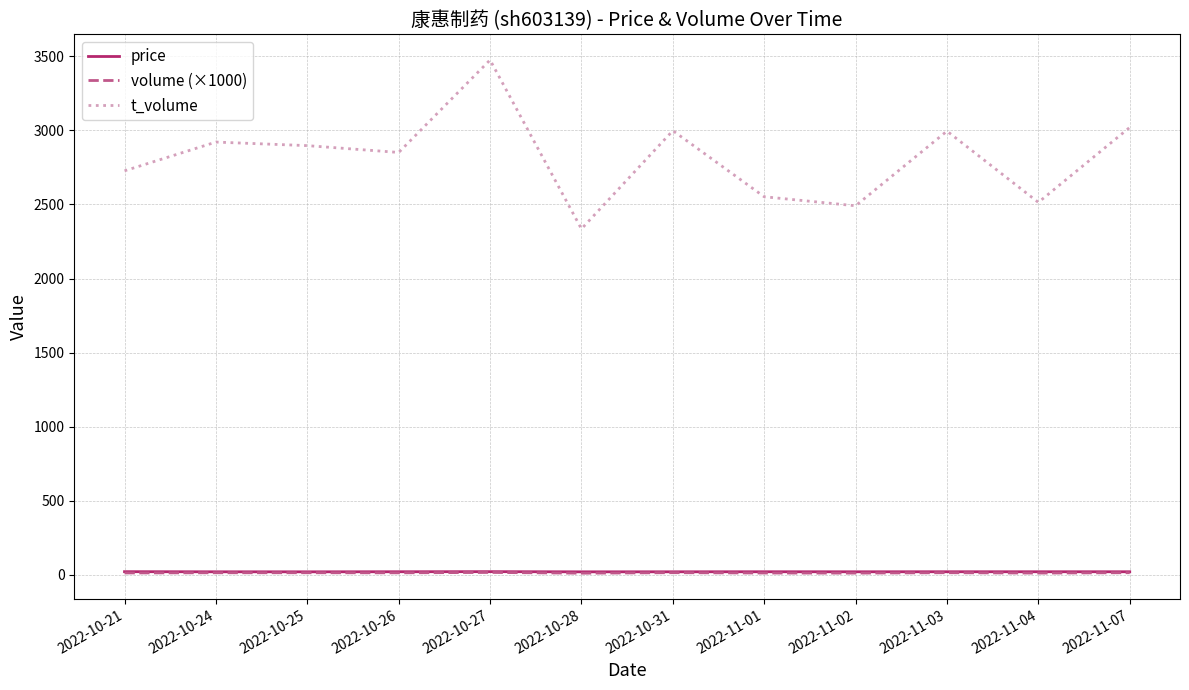

Which series has the largest range (max minus min)?

t_volume